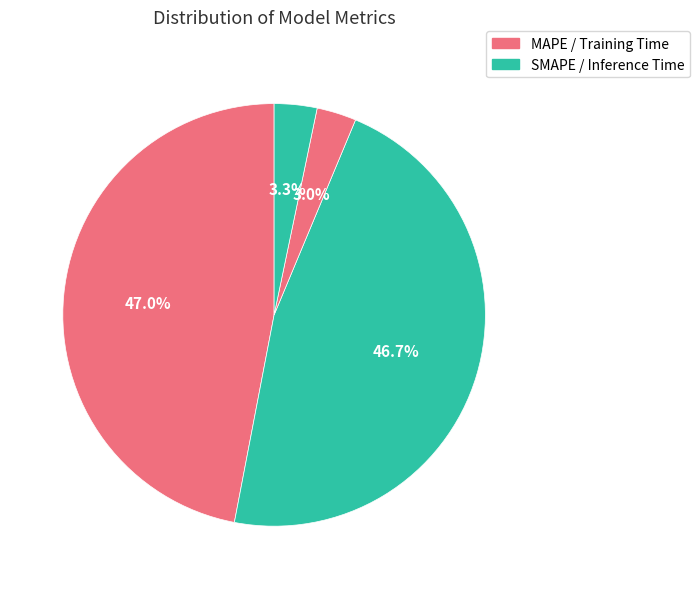

Count the number of slices in the pie.

4